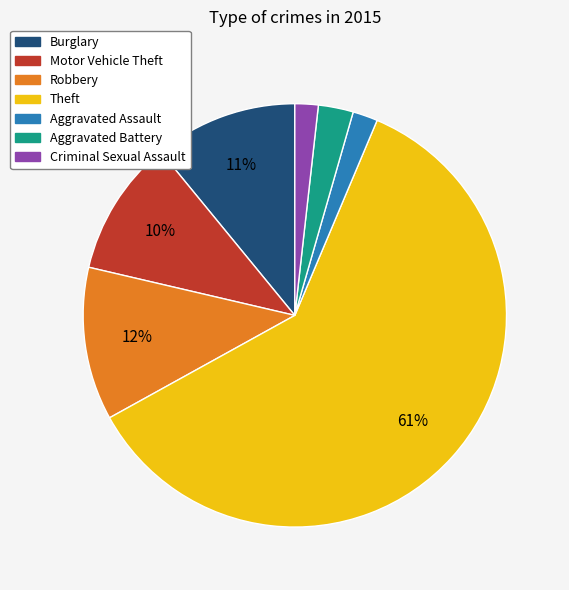

To the nearest percent, what is the difference between the Burglary and Aggravated Assault slice percentages?

9%